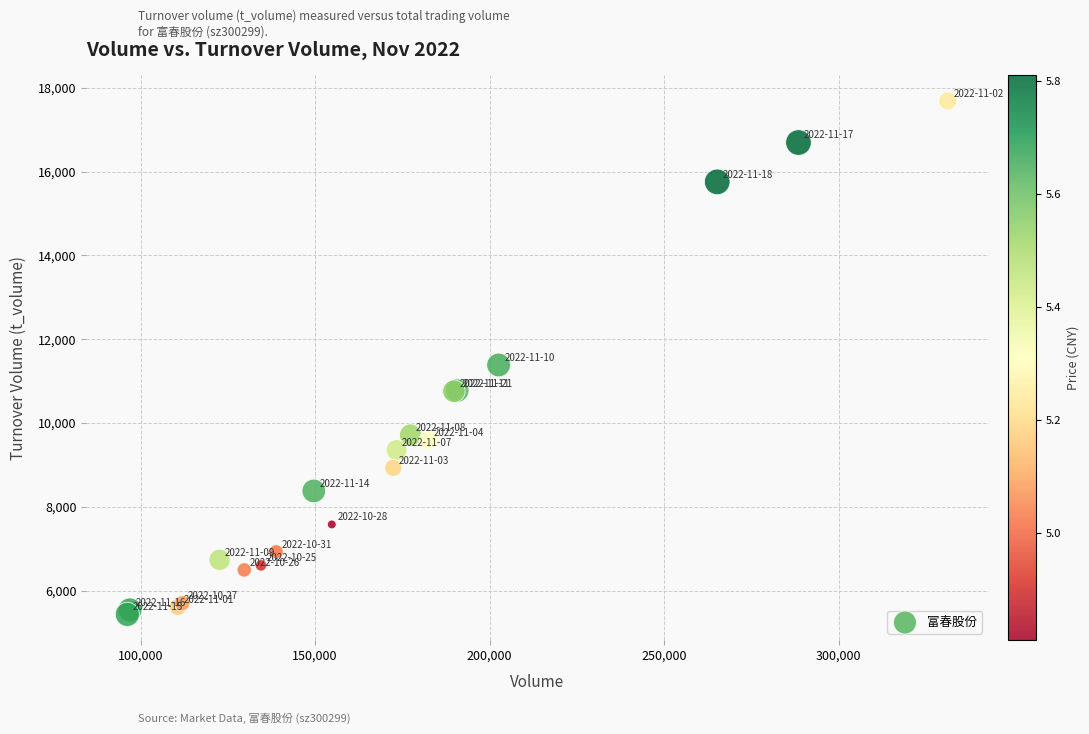

What Y value in the scatter plot is closest to 11556?

11383